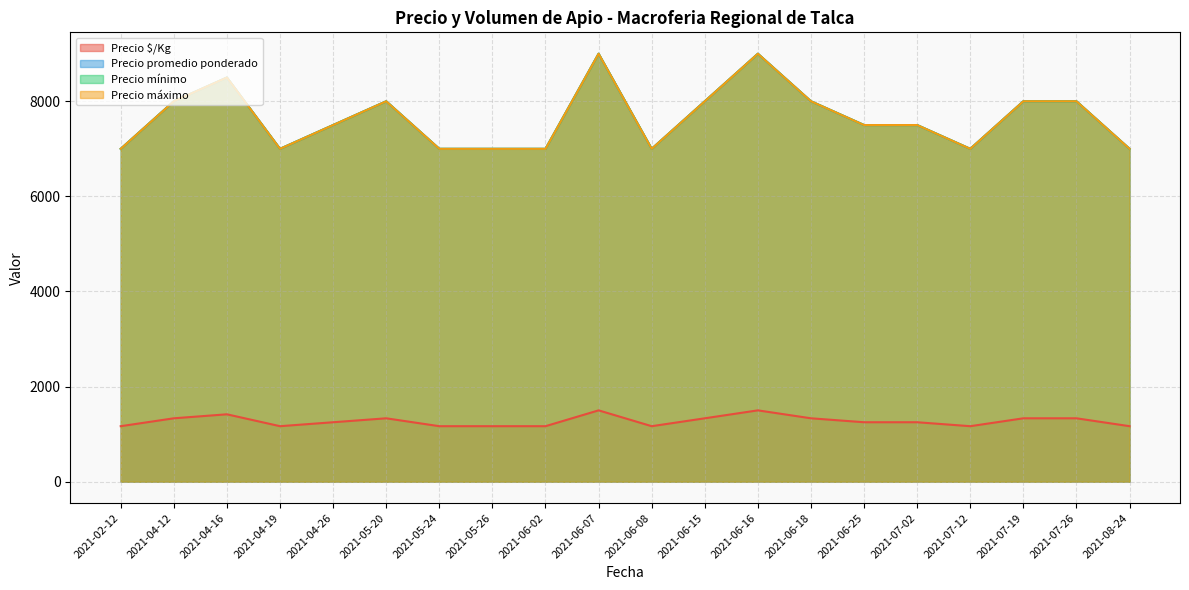

How many series are shown in this chart?

4